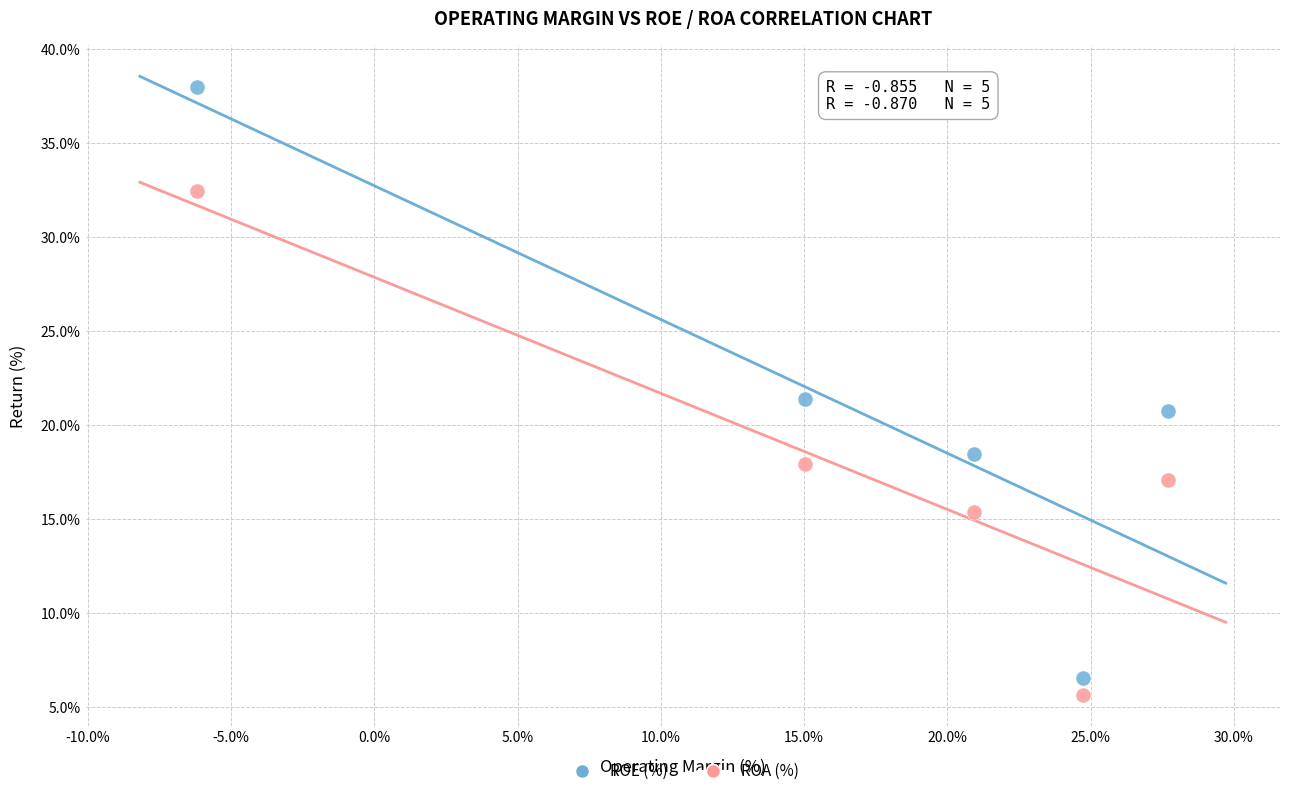

Across all data points, what is the average Y value?

19.4